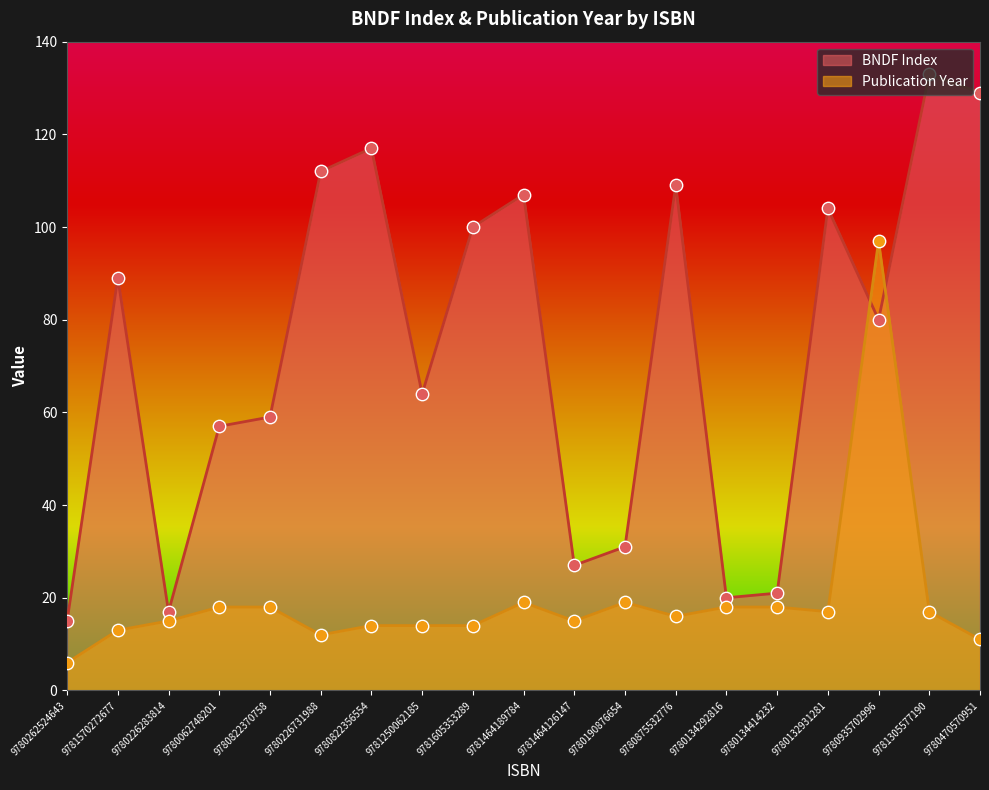

Which series has the largest total across all categories?

BNDF Index